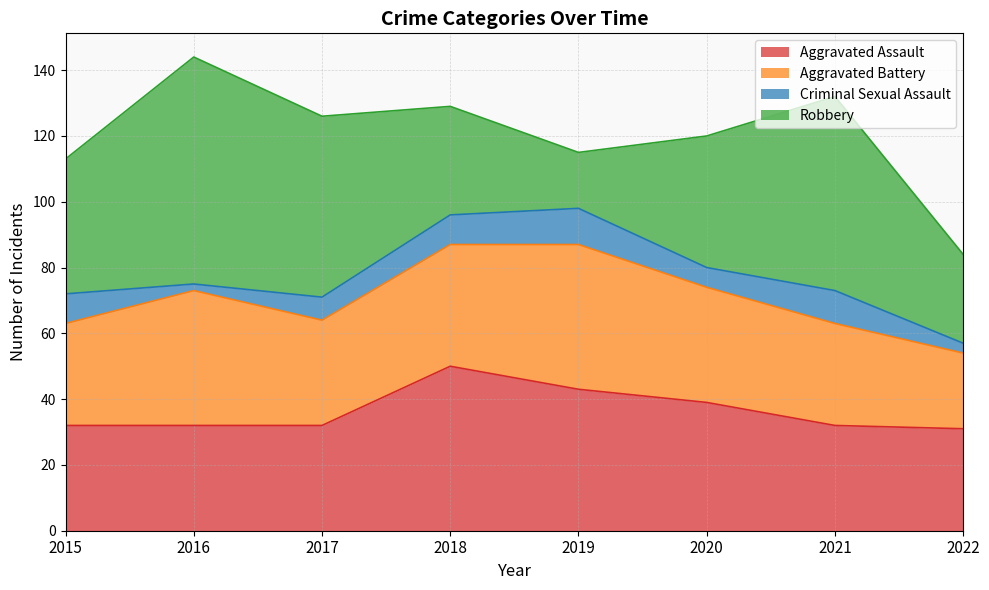

Which has a higher value, 2017 or 2022?

2017